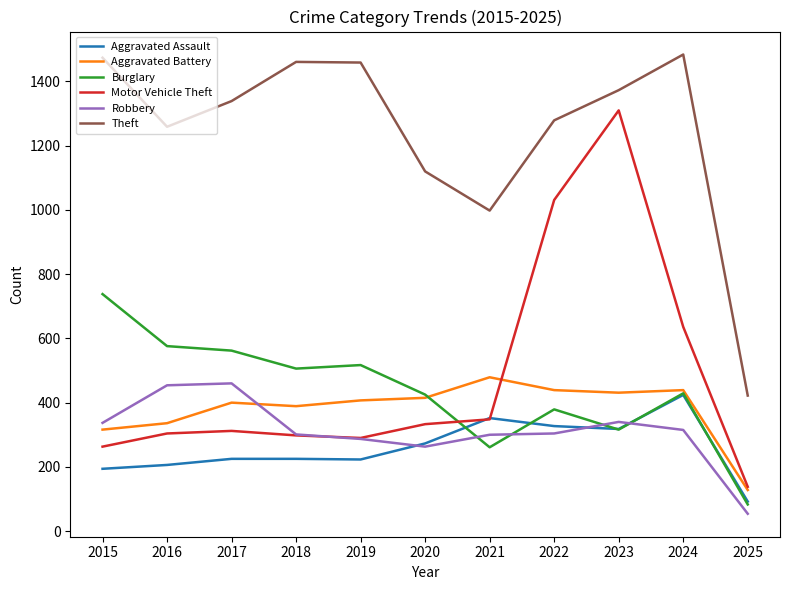

Where is Aggravated Battery nearest to the value 303?

2015